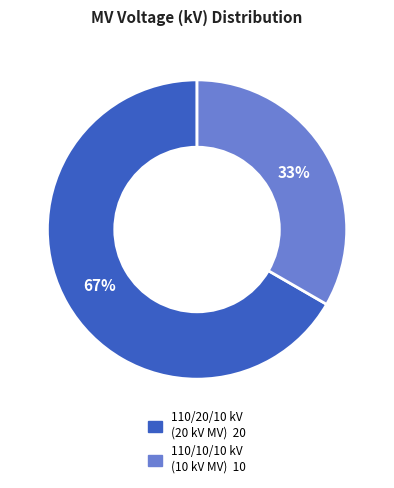

Is there a majority slice in this chart?

Yes